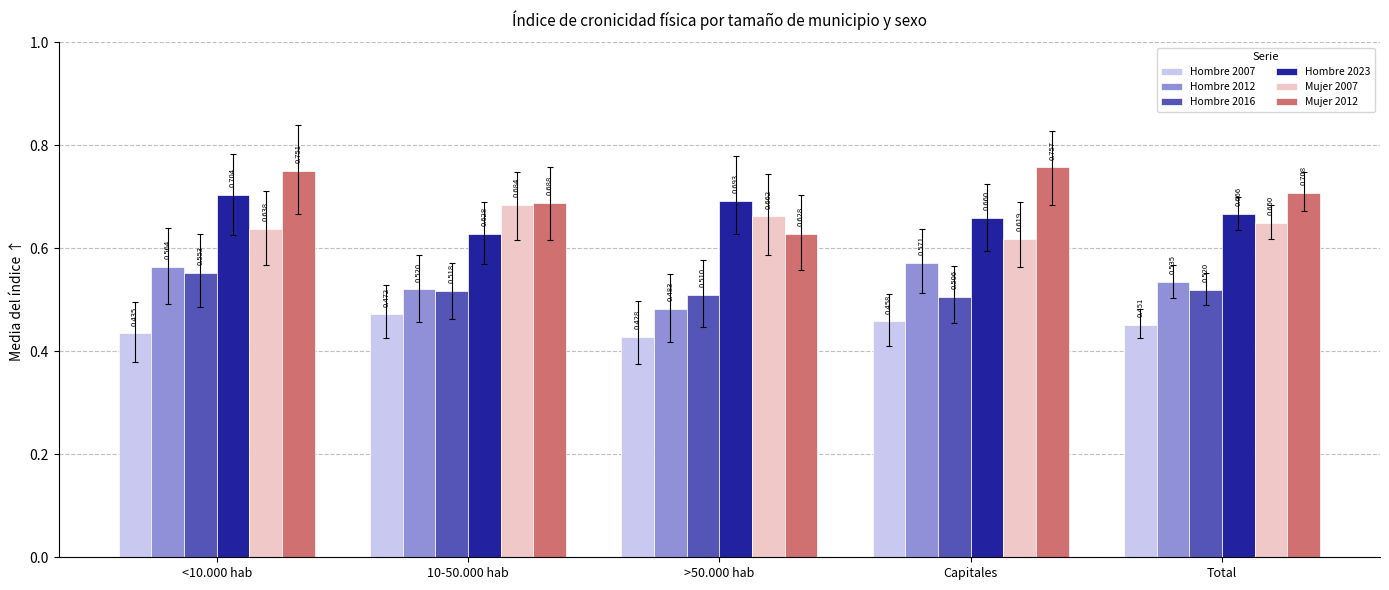

Count the Hombre 2007 values in the range 0 to 1.

5